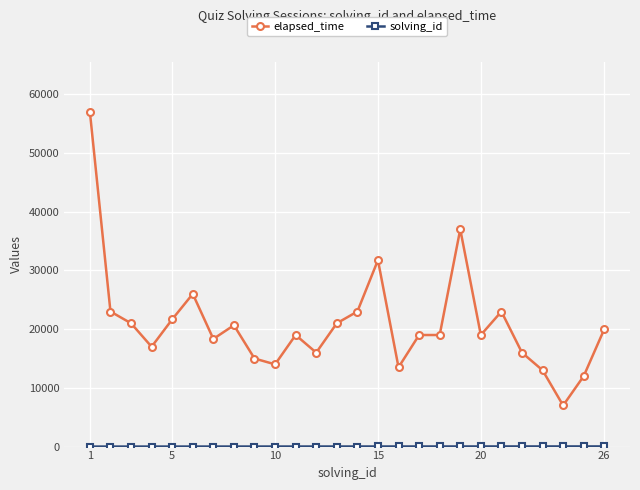

Which series has the largest total across all categories?

elapsed_time